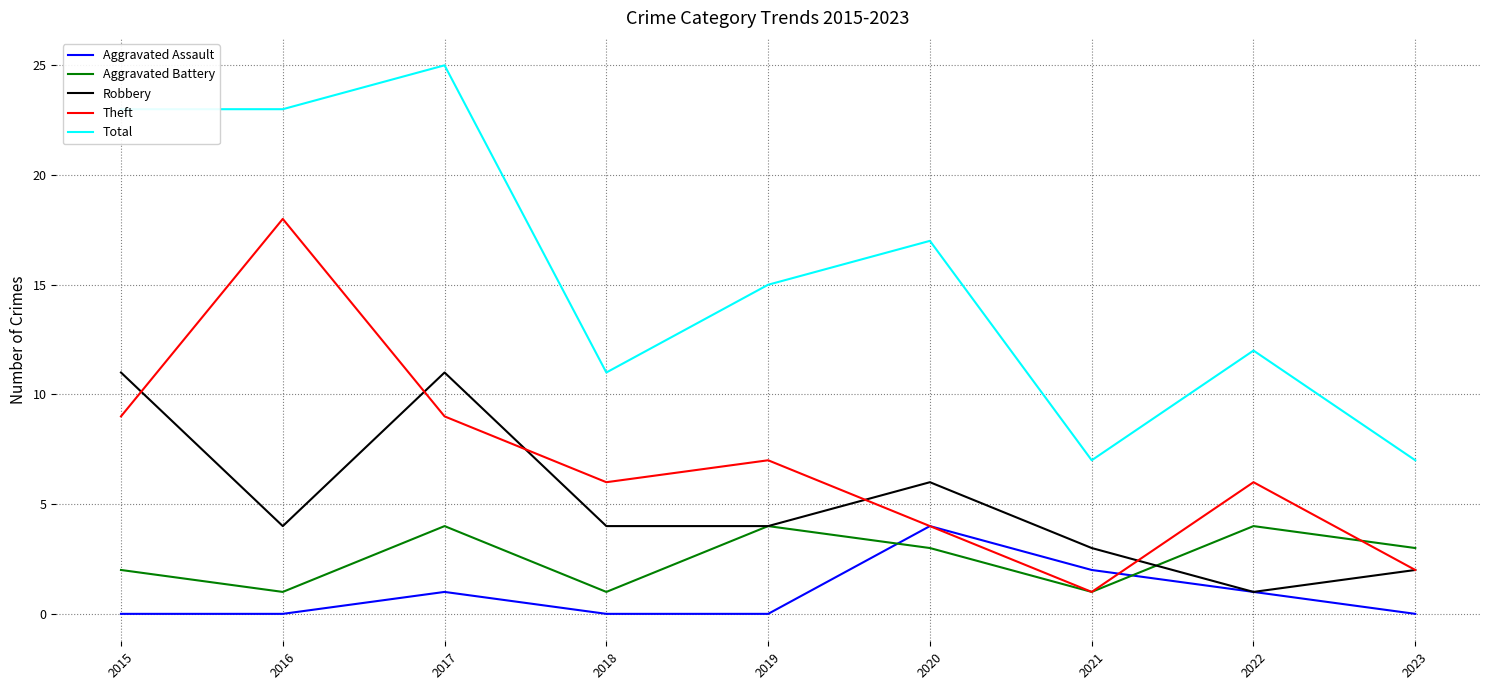

True or false: Total and Aggravated Assault intersect in this chart.

False